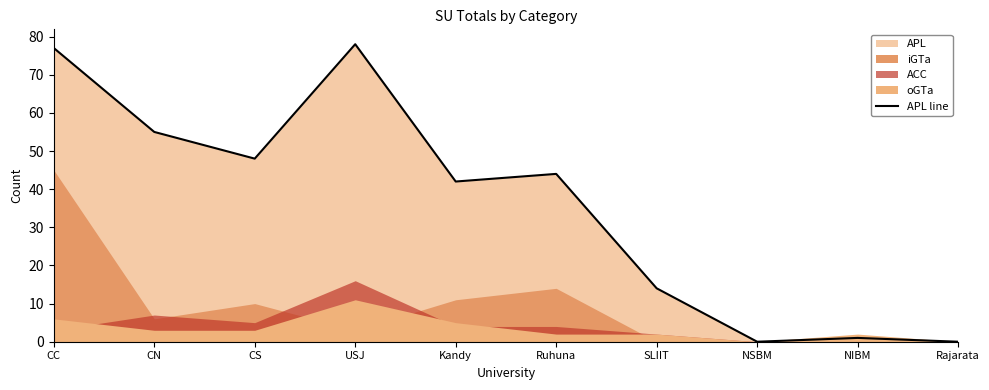

Is it true that the value at Kandy is 42?

True